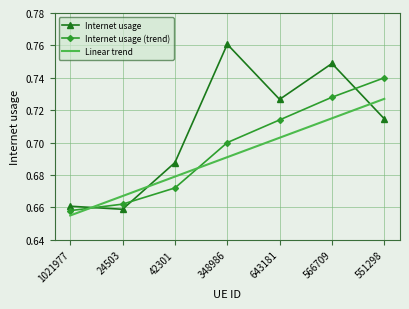

How many times do Linear trend and Internet usage (trend) cross each other?

2